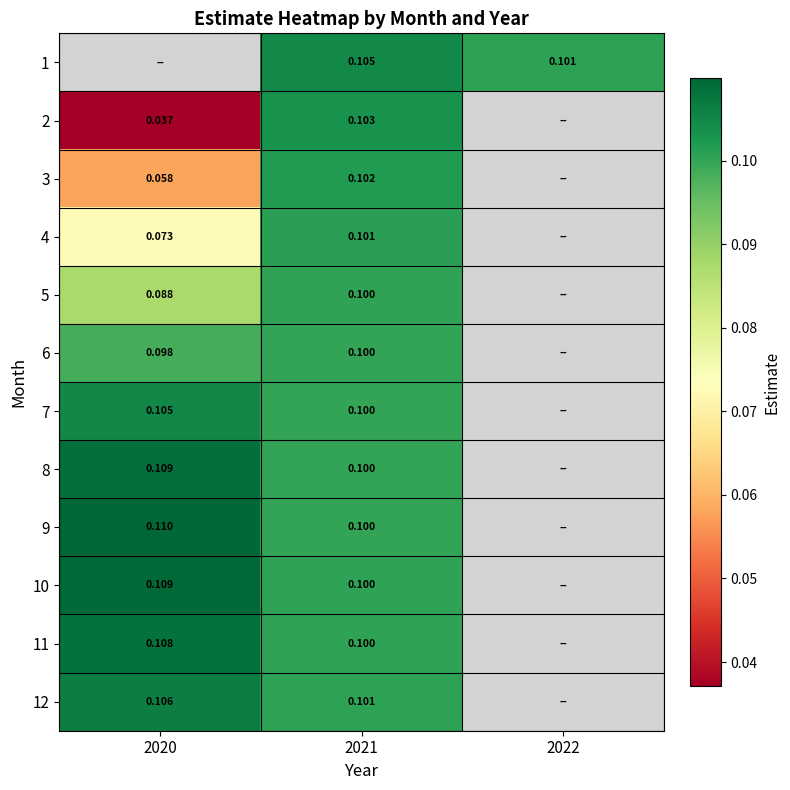

Read the 10 value at 2020.

0.1